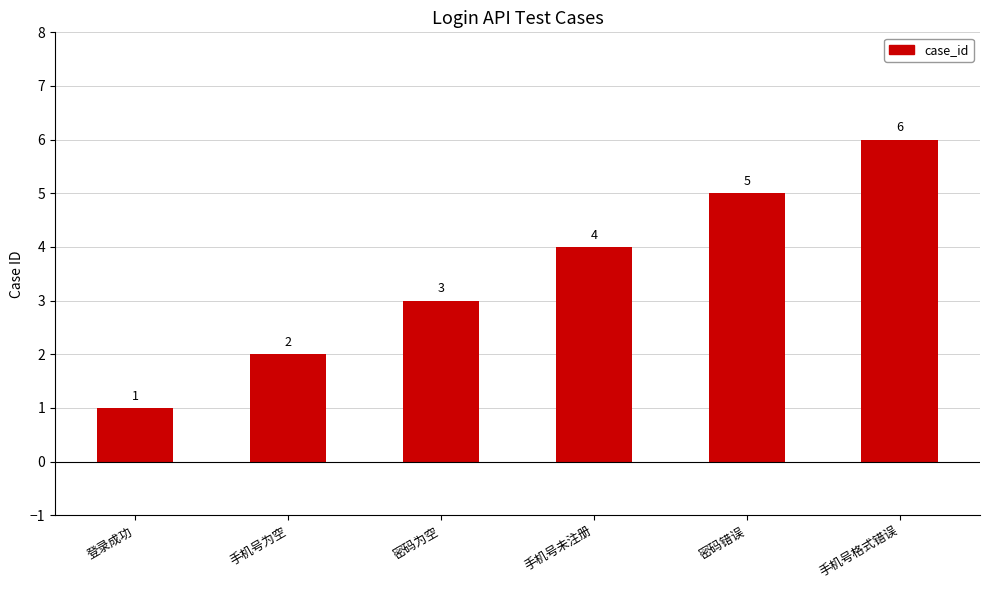

What is the label of the 1st bar from the left?

登录成功